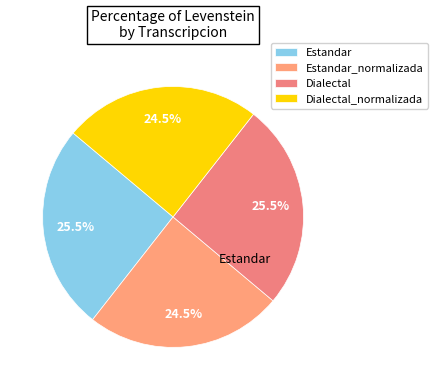

How many segments does this pie chart have?

4